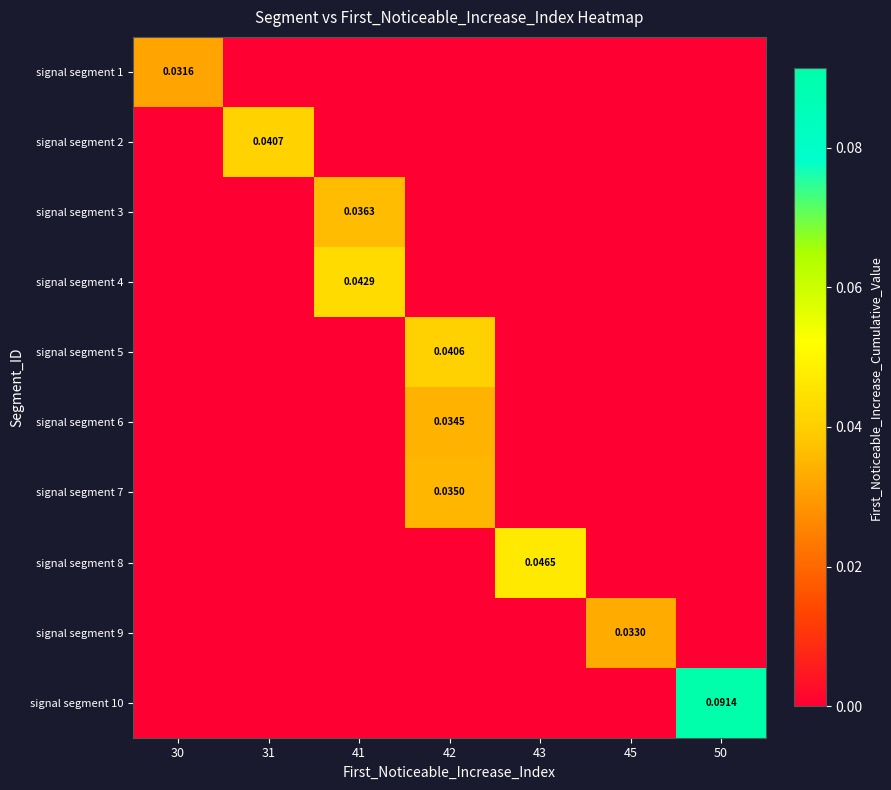

How many values in the signal segment 1 series exceed 0?

1